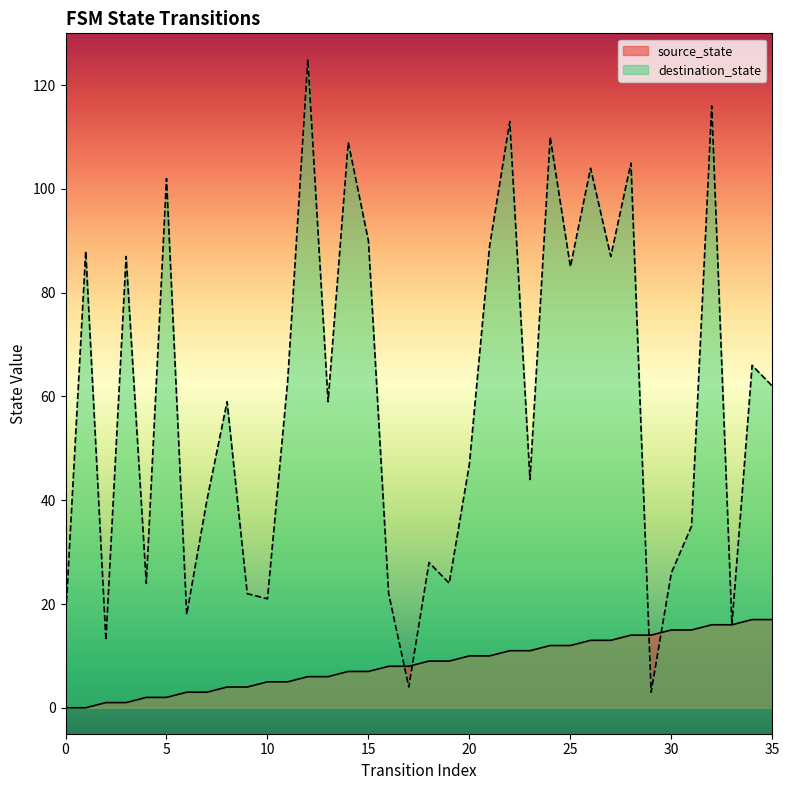

List the series in order of their overall mean, highest first.

destination_state, source_state